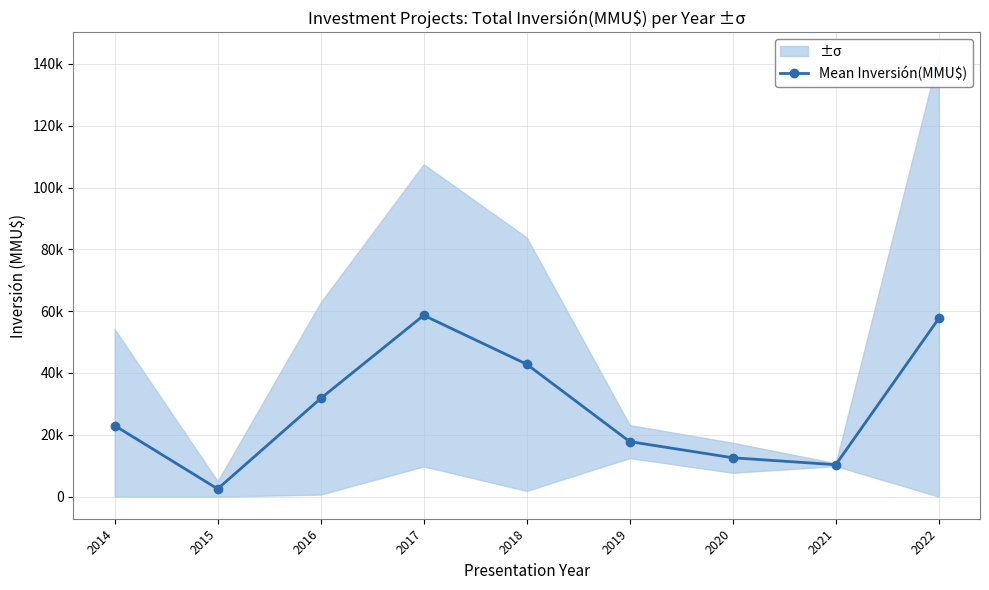

Where is the first local maximum?

2017